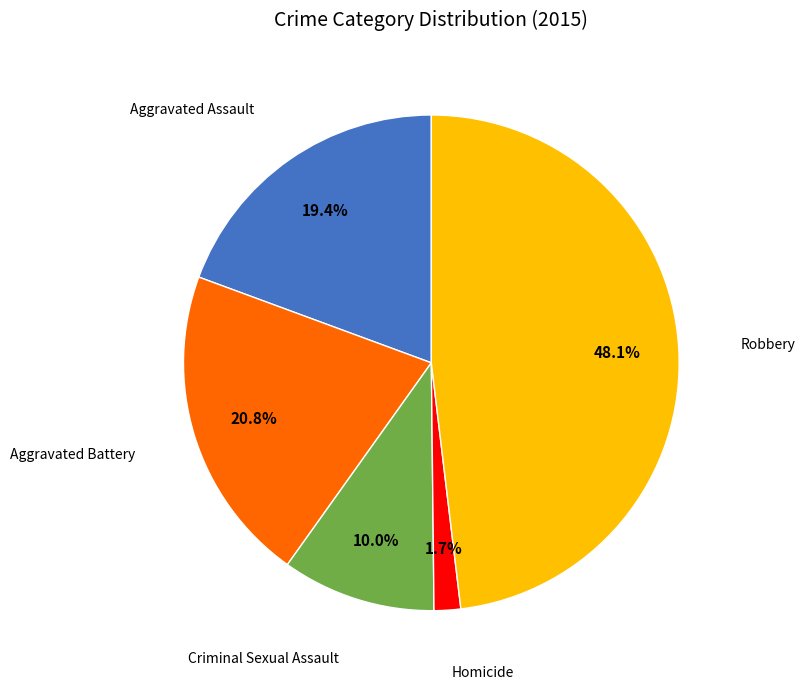

Does any single category account for the majority?

No